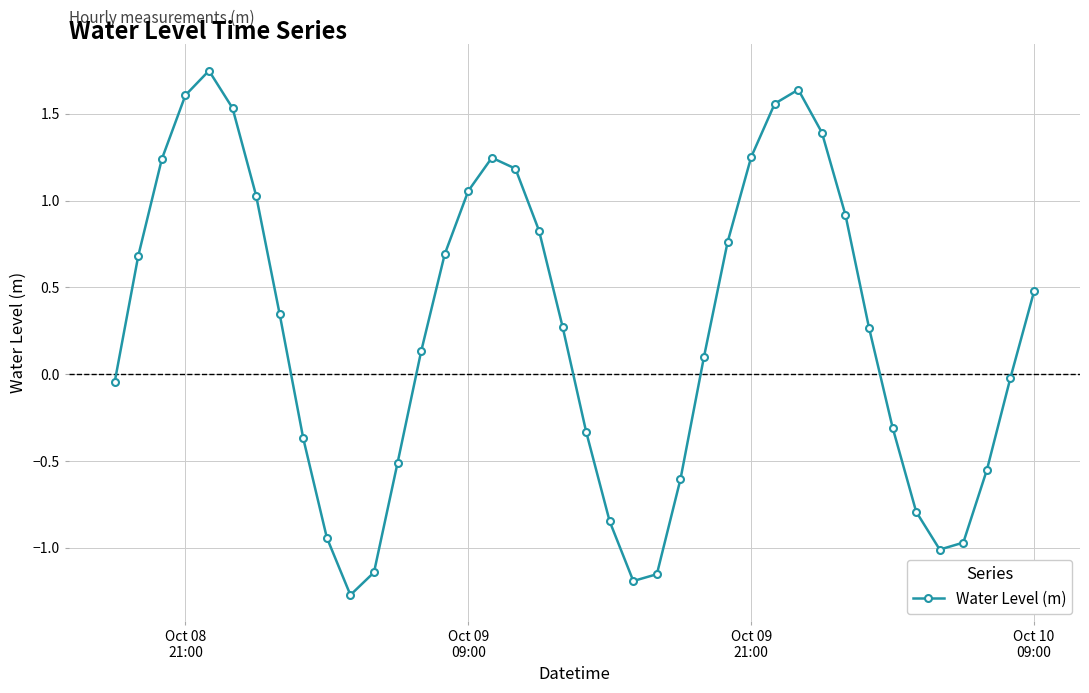

What is the value of the 14th point from the left?

0.1